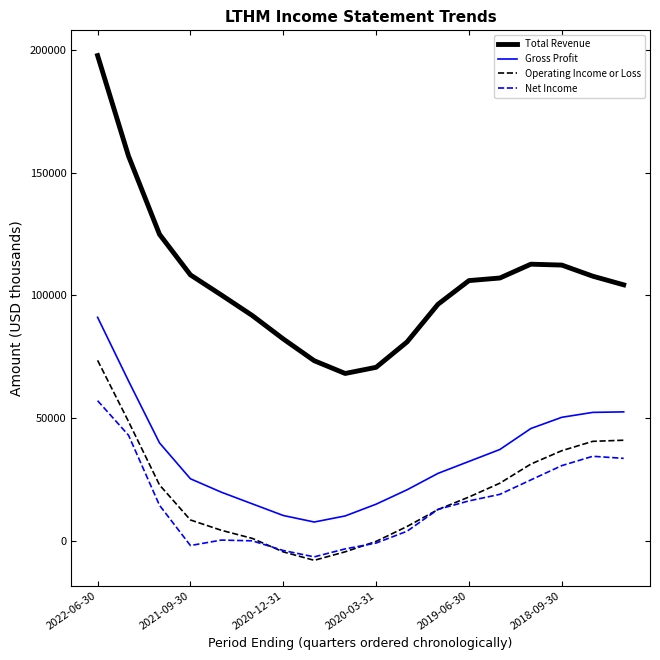

Which series has the largest range (max minus min)?

Total Revenue